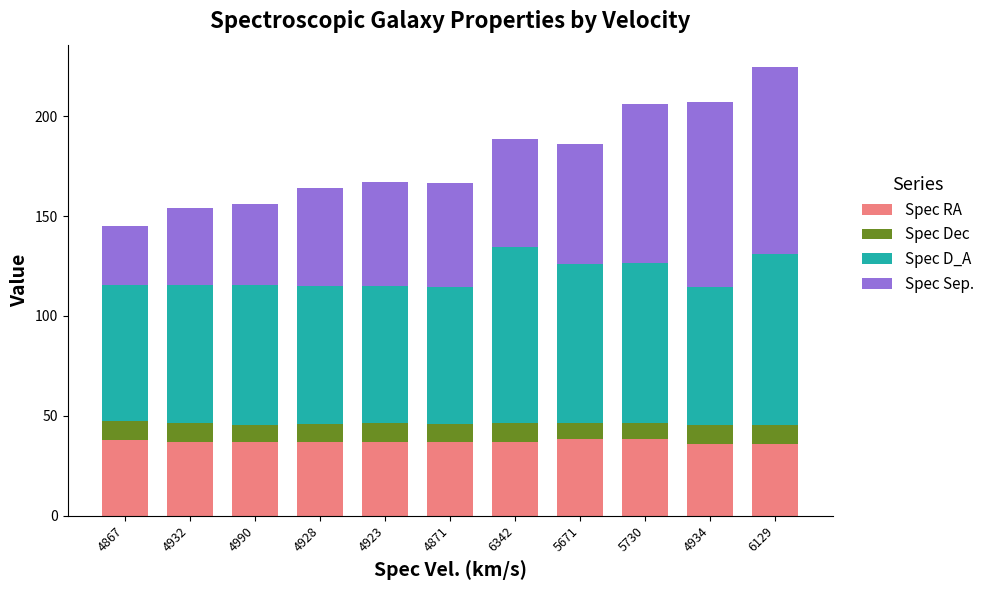

What is the total value across all series at 4932?

154.0